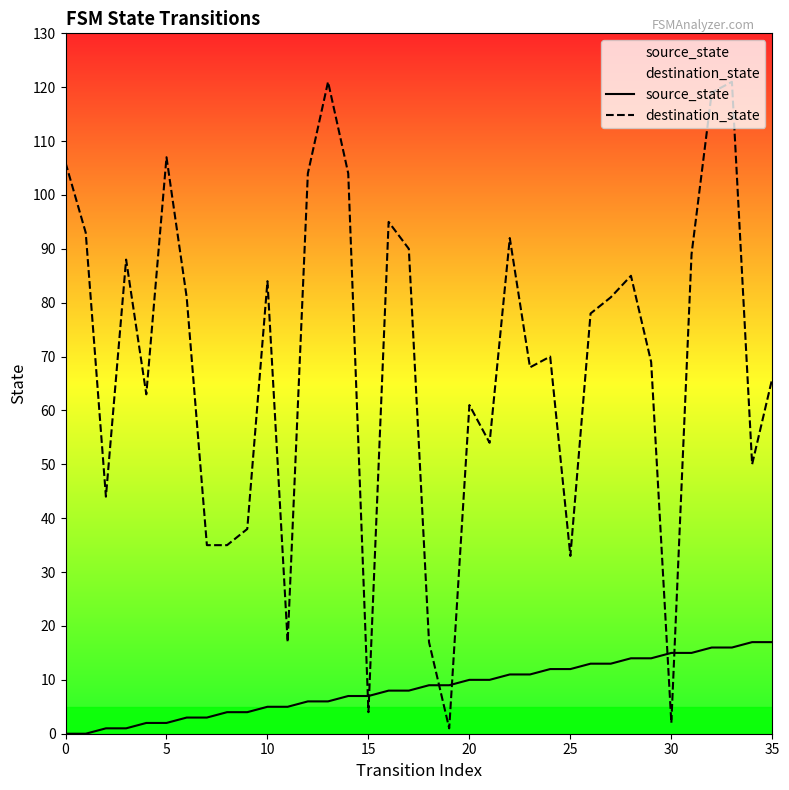

What are all the series names shown in the legend?

source_state, destination_state